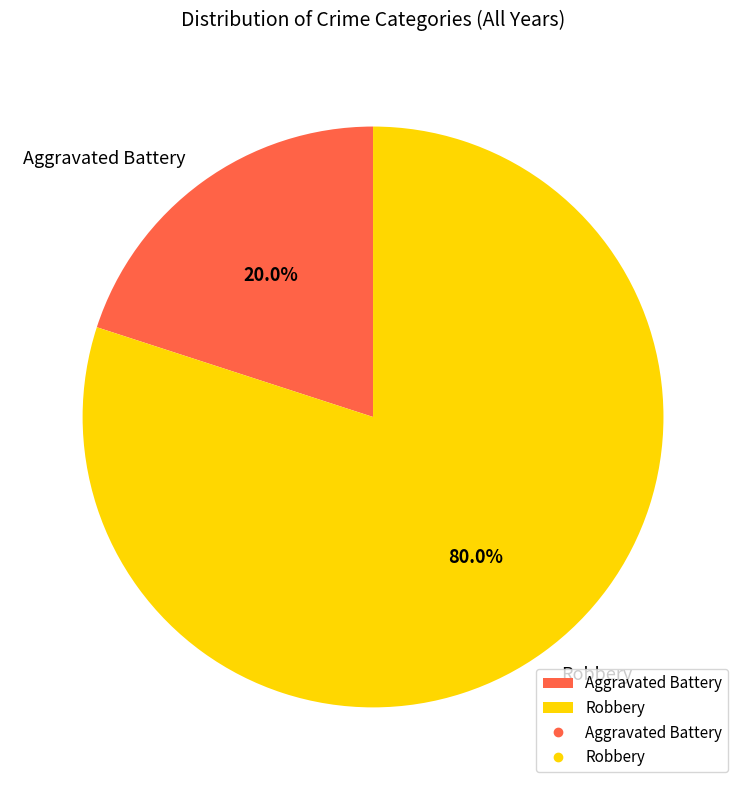

What is the smallest slice in the pie chart?

Aggravated Battery